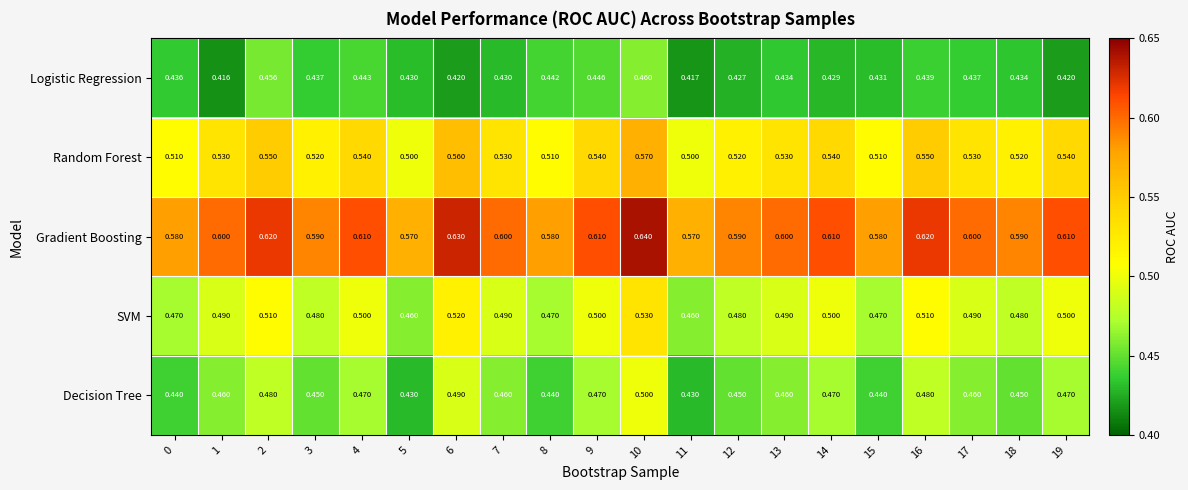

Between 4 and 7, which series saw the biggest shift?

Logistic Regression